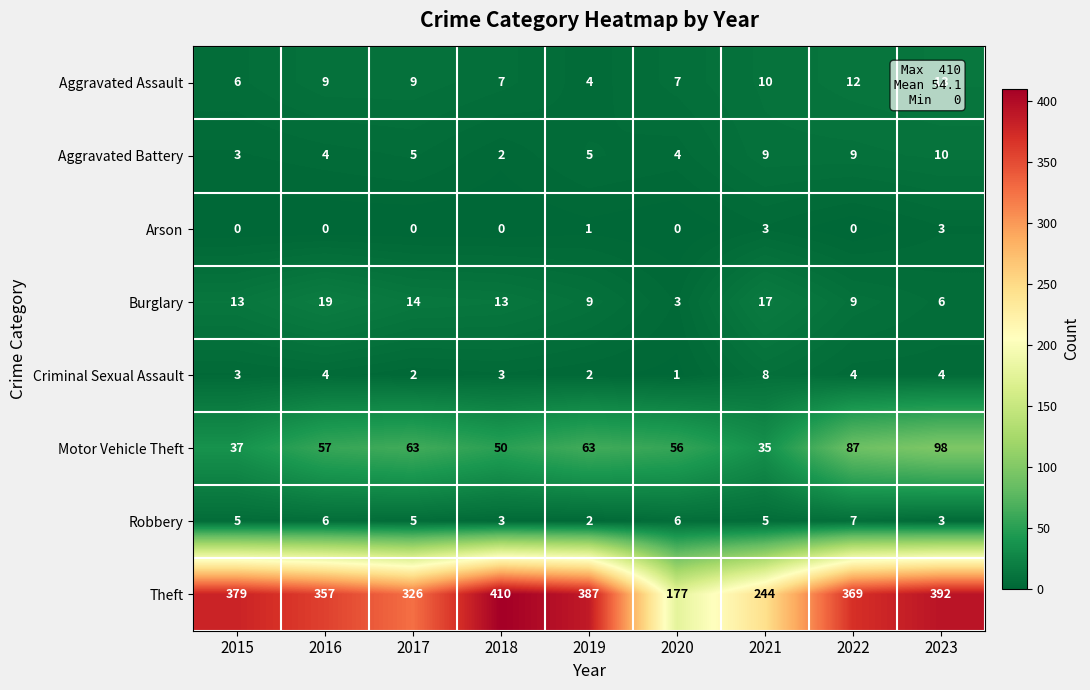

What is the approximate value of Robbery at 2017?

5